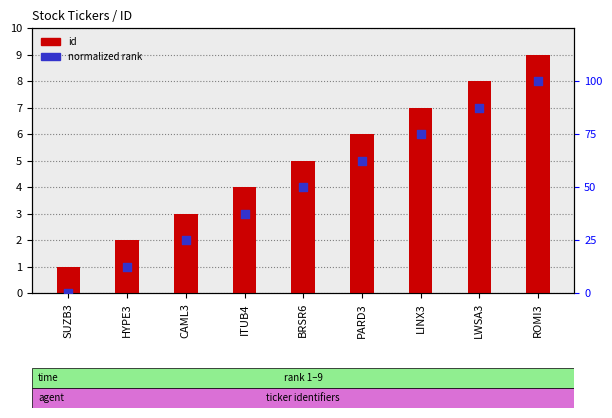

Is the value of id at BRSR6 greater than the value of normalized rank at LINX3?

No